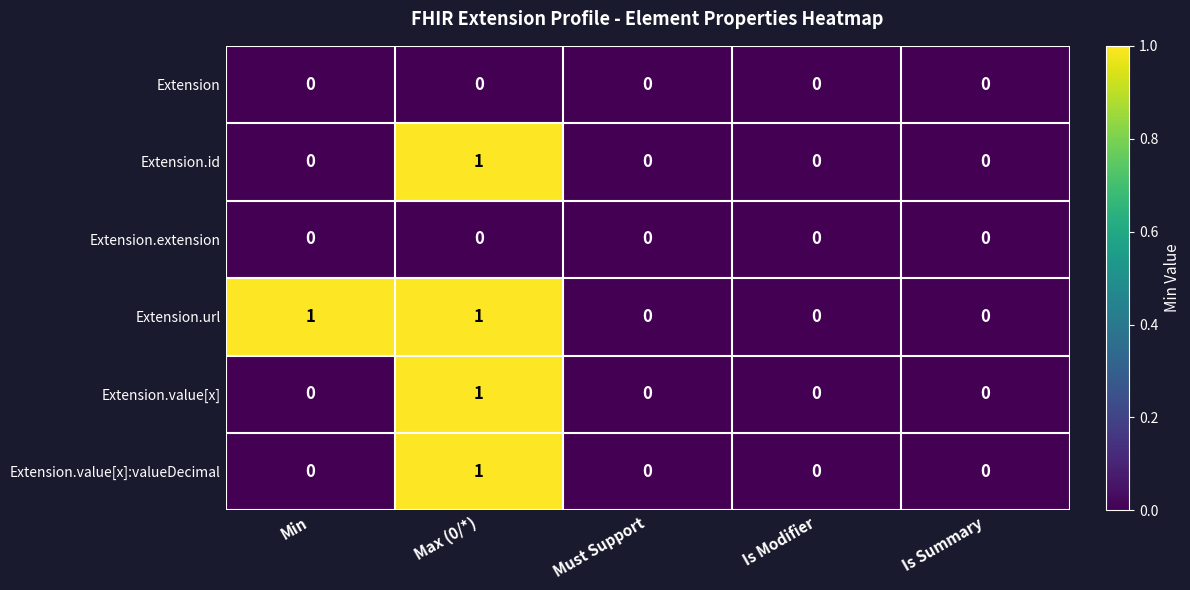

At which category is the sum across all series the highest?

Max (0/*)